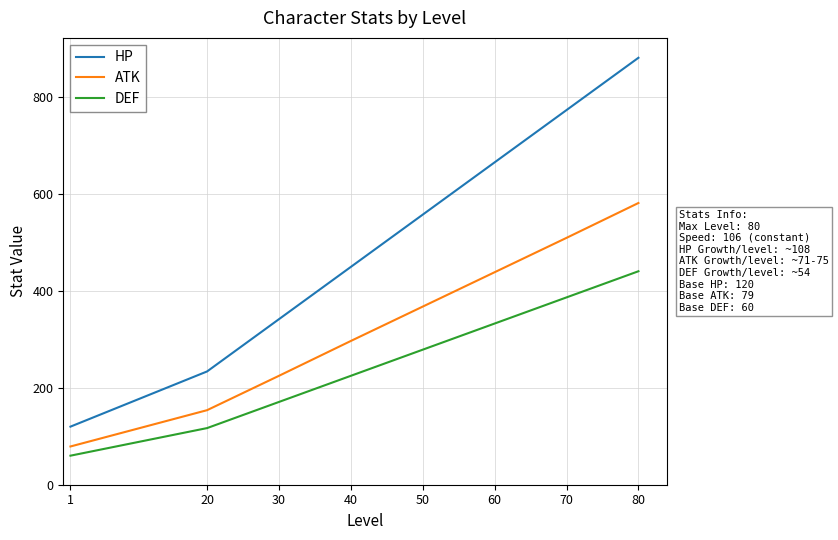

What is the difference between the highest and lowest values at 60?

333